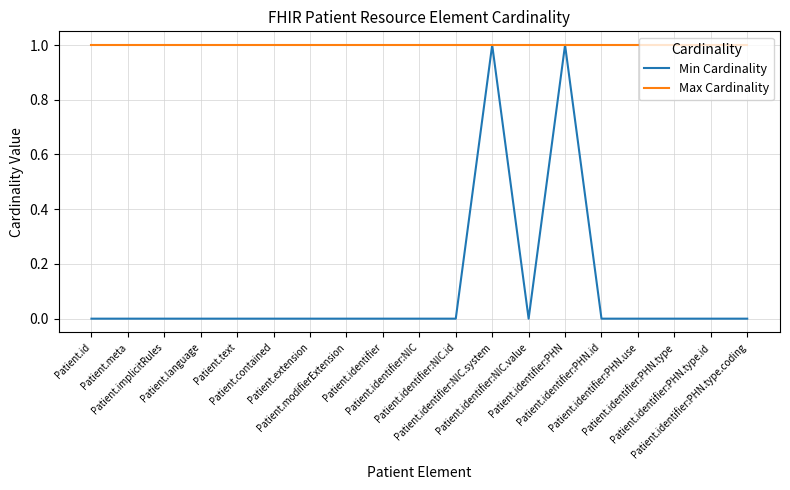

Is it true that Max Cardinality equals 1 at Patient.id?

True